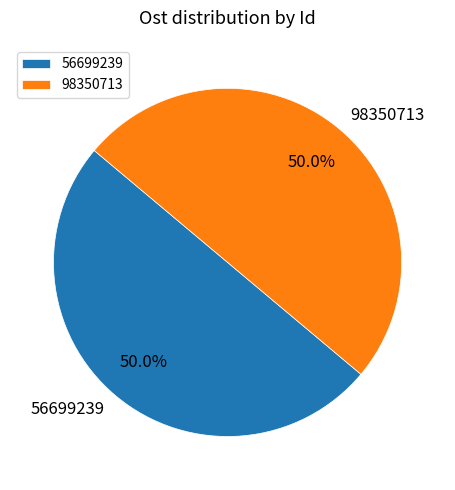

To the nearest percent, what percentage of the pie is 98350713?

50%